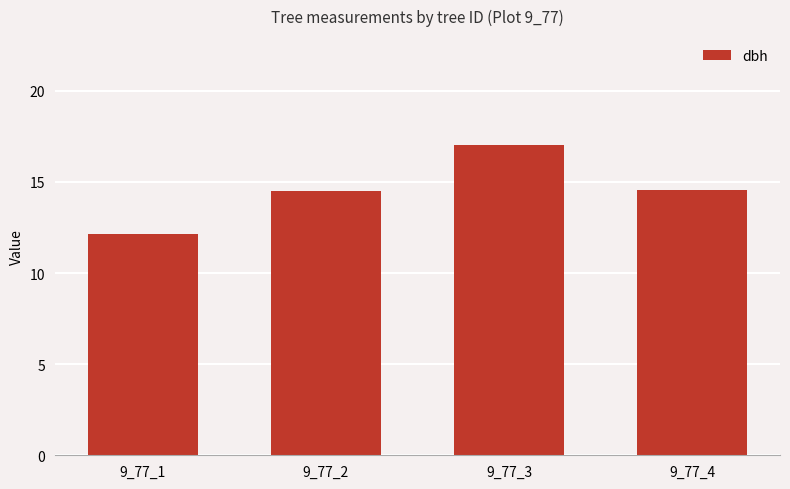

Read the value at 9_77_1.

12.1